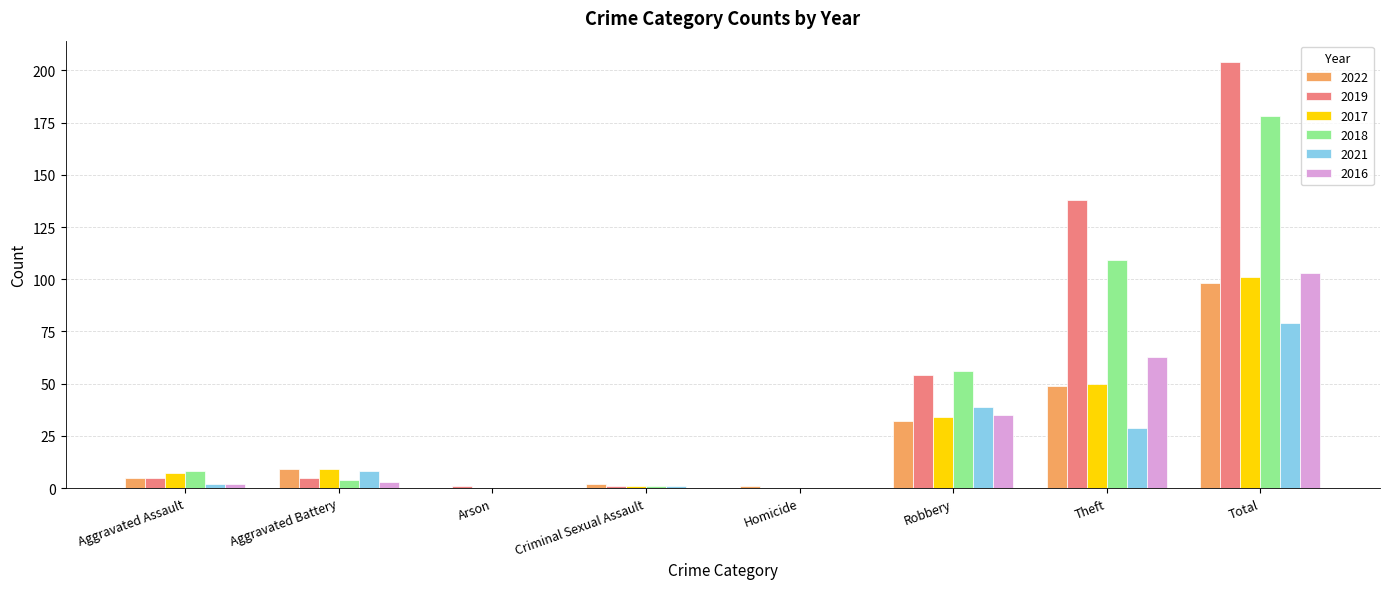

Are the bars horizontal?

No